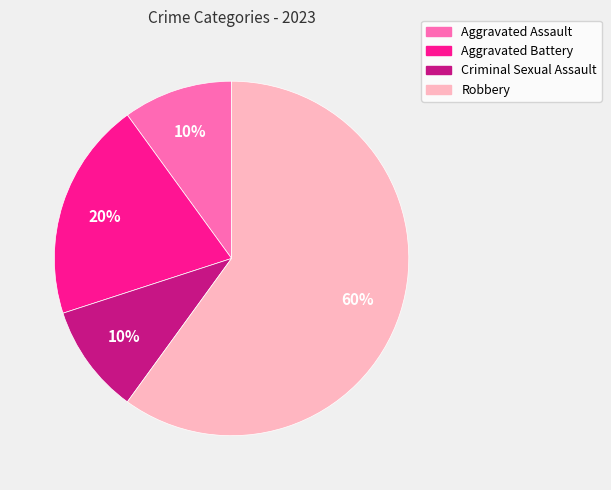

Is the sum of Aggravated Assault and Robbery greater than half?

Yes